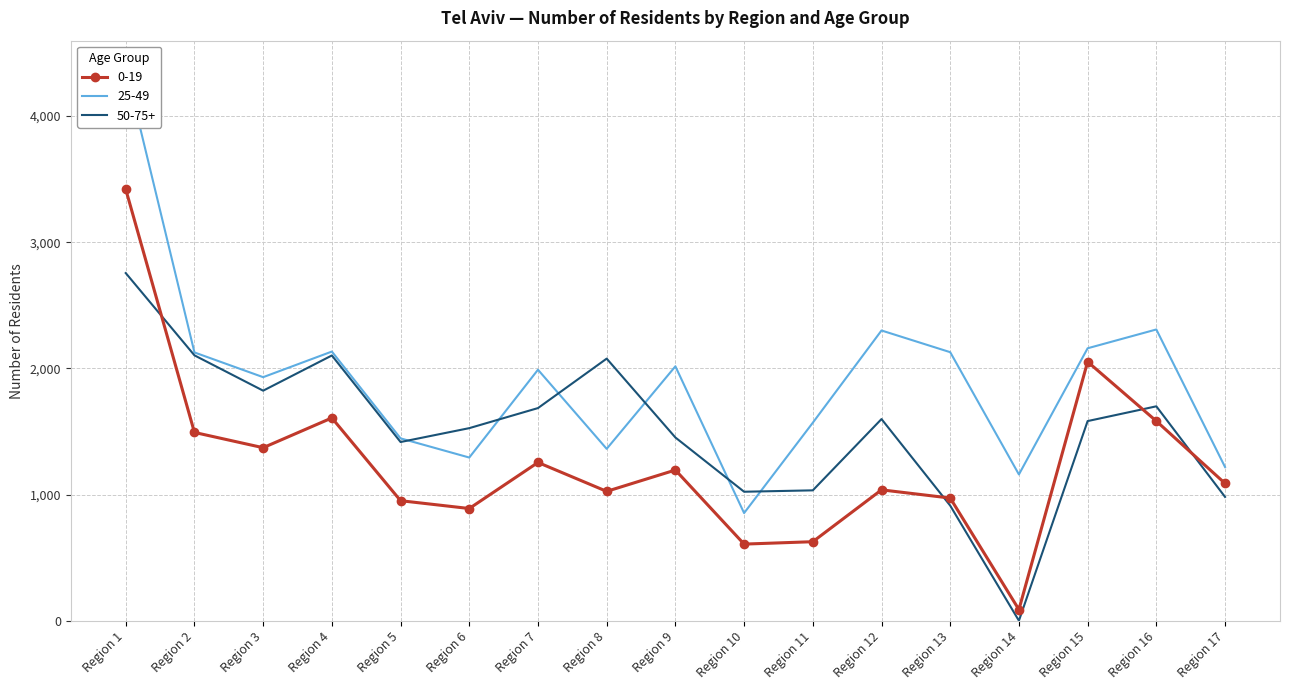

What is the average value of the 25-49 series?

1904